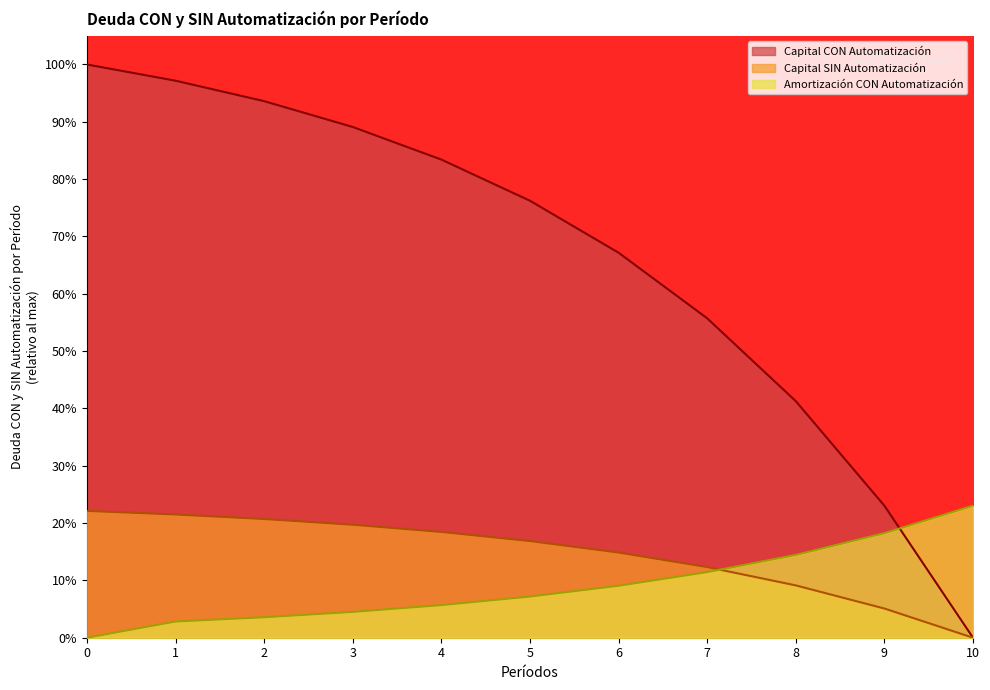

Which series ends up on top after the final intersection of Amortización CON Automatización and Capital SIN Automatización?

Amortización CON Automatización